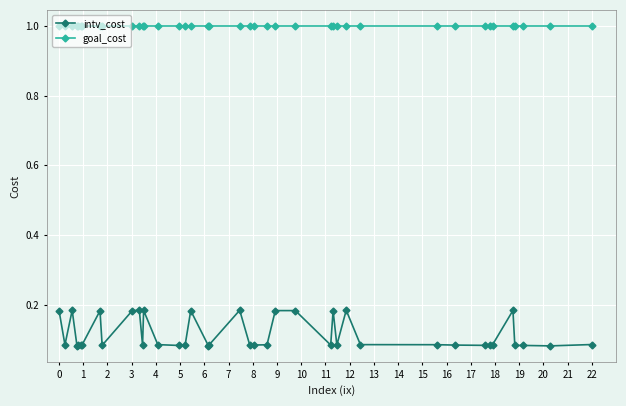

List the series in order of their peak value, highest first.

goal_cost, intv_cost